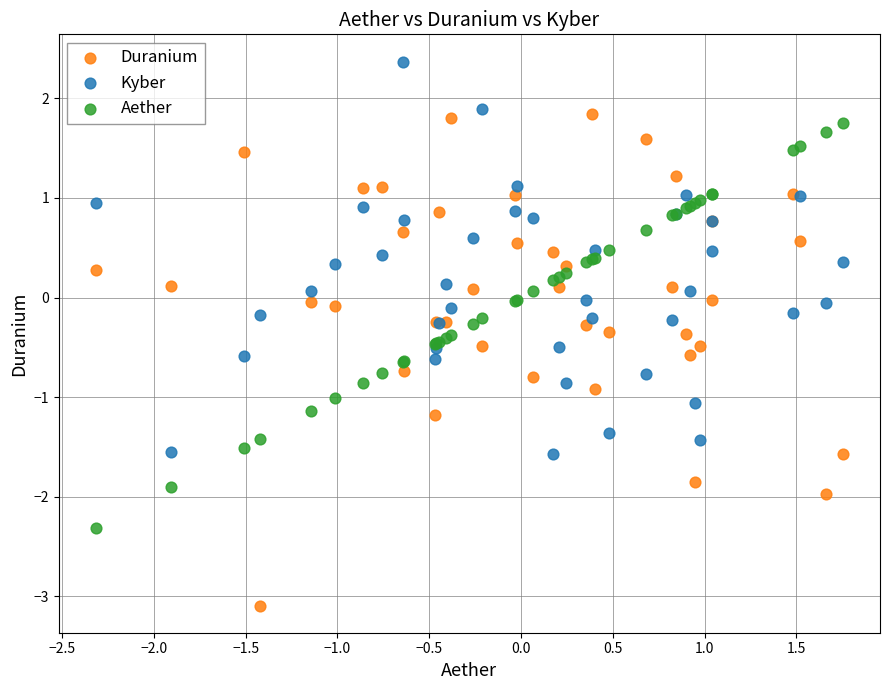

Which series reaches the maximum Y coordinate?

Kyber